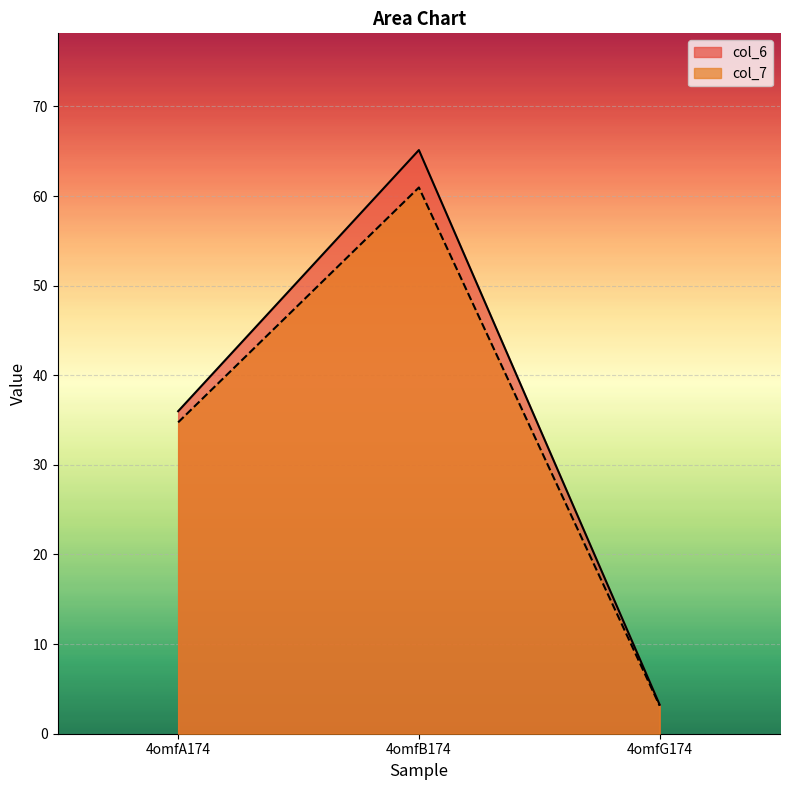

How many data points in col_7 are above 34?

2